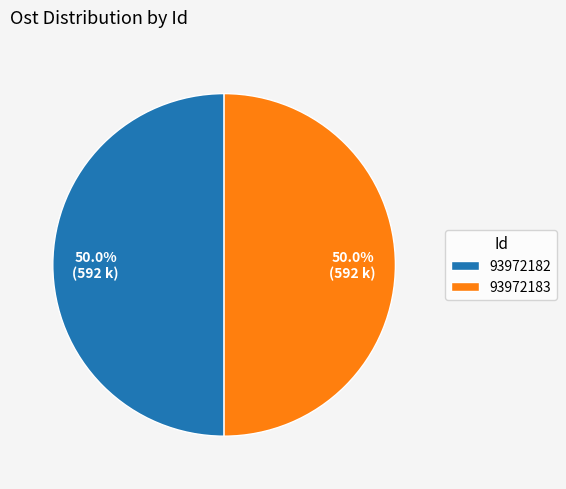

What is the ratio of the value at 93972183 to the value at 93972182?

1.0